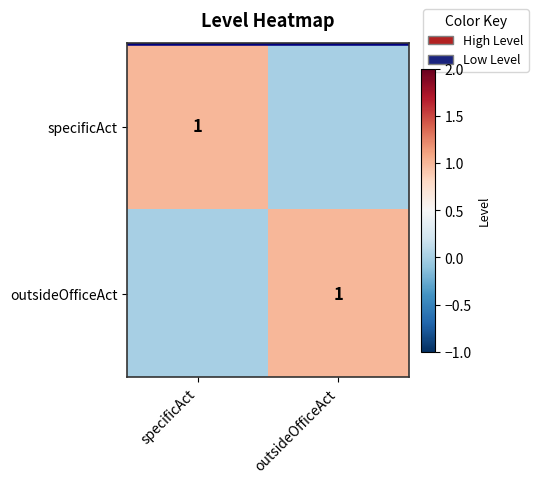

How many distinct data groups are displayed?

2